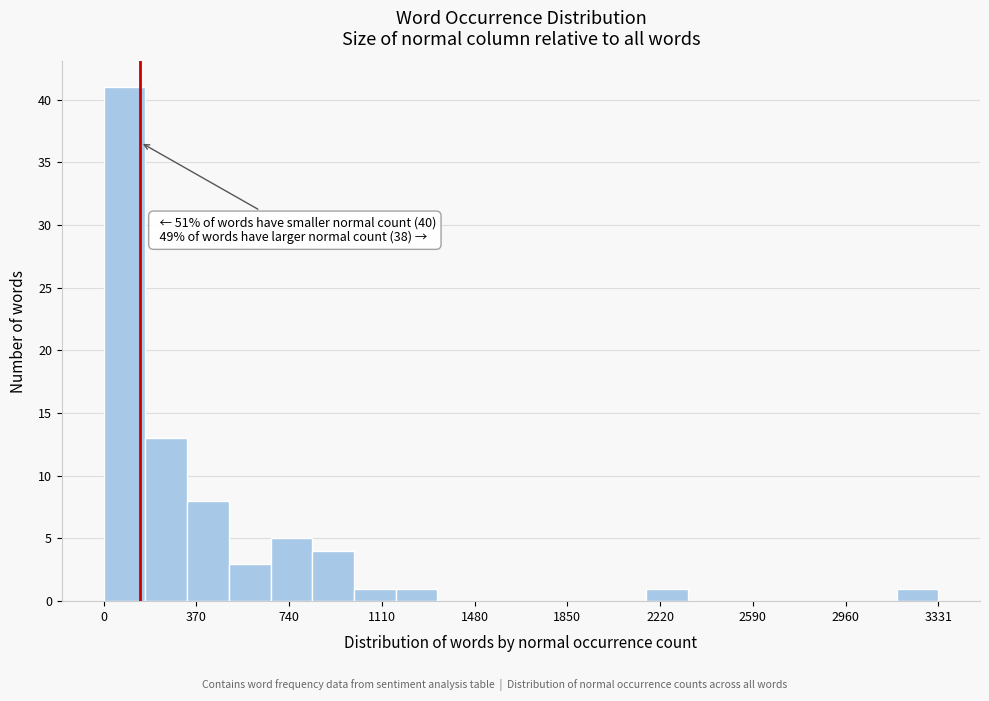

Read against the x-axis, roughly where is the centre of the tallest bar?

100